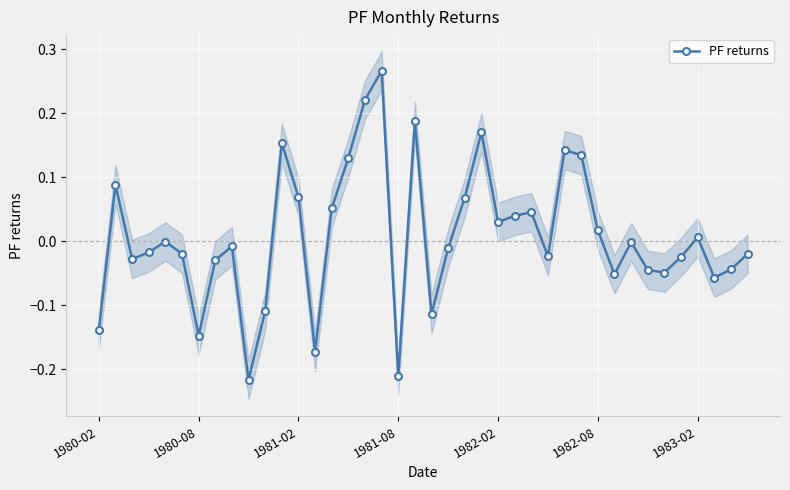

What is the sum of the values at 18 and 20?

-0.3